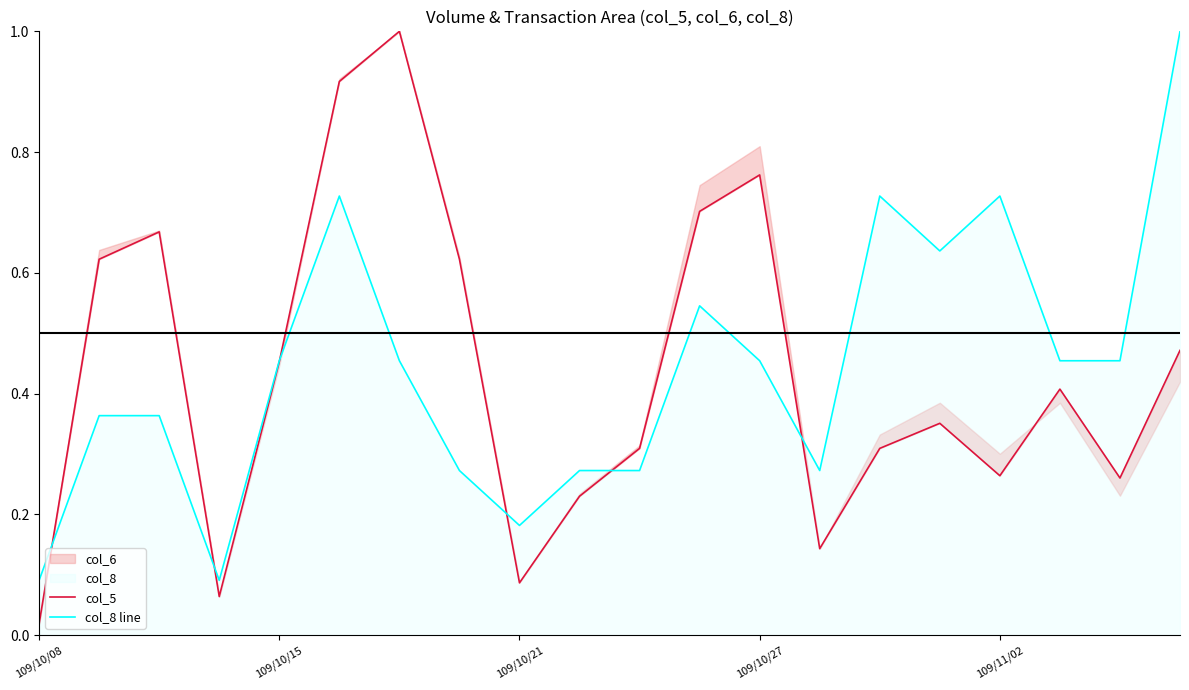

What is the maximum value for col_8 line?

1.0